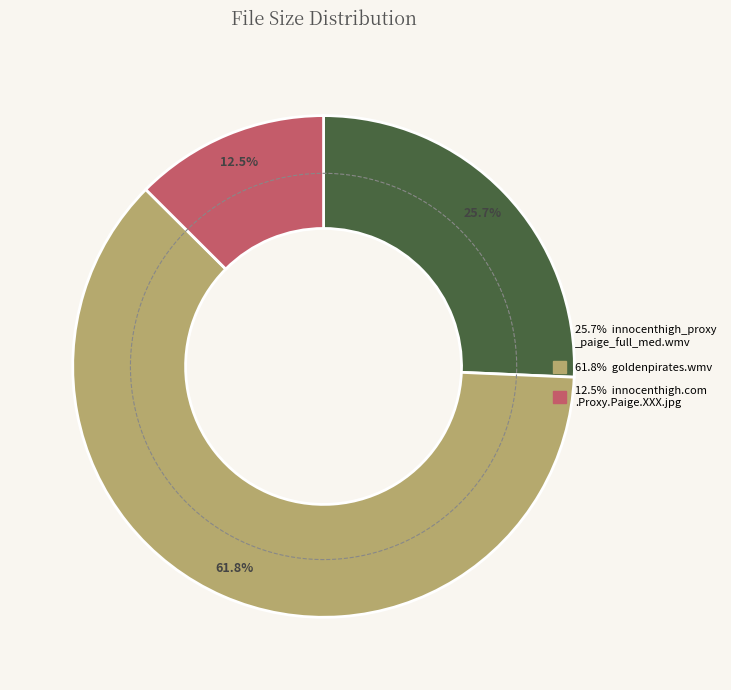

The goldenpirates.wmv slice represents 62% of the pie. True or false?

True